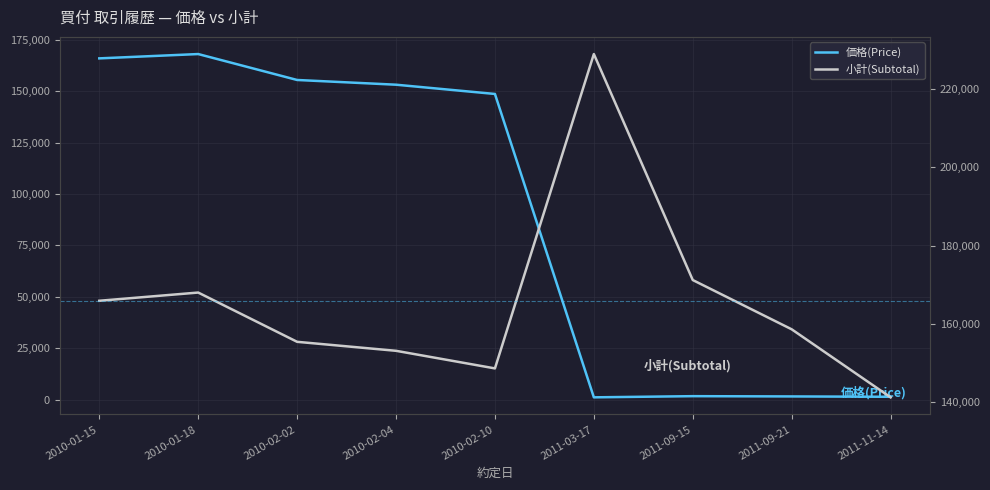

What is the difference between the 価格(Price) values at 2010-01-15 and 2011-09-21?

164314